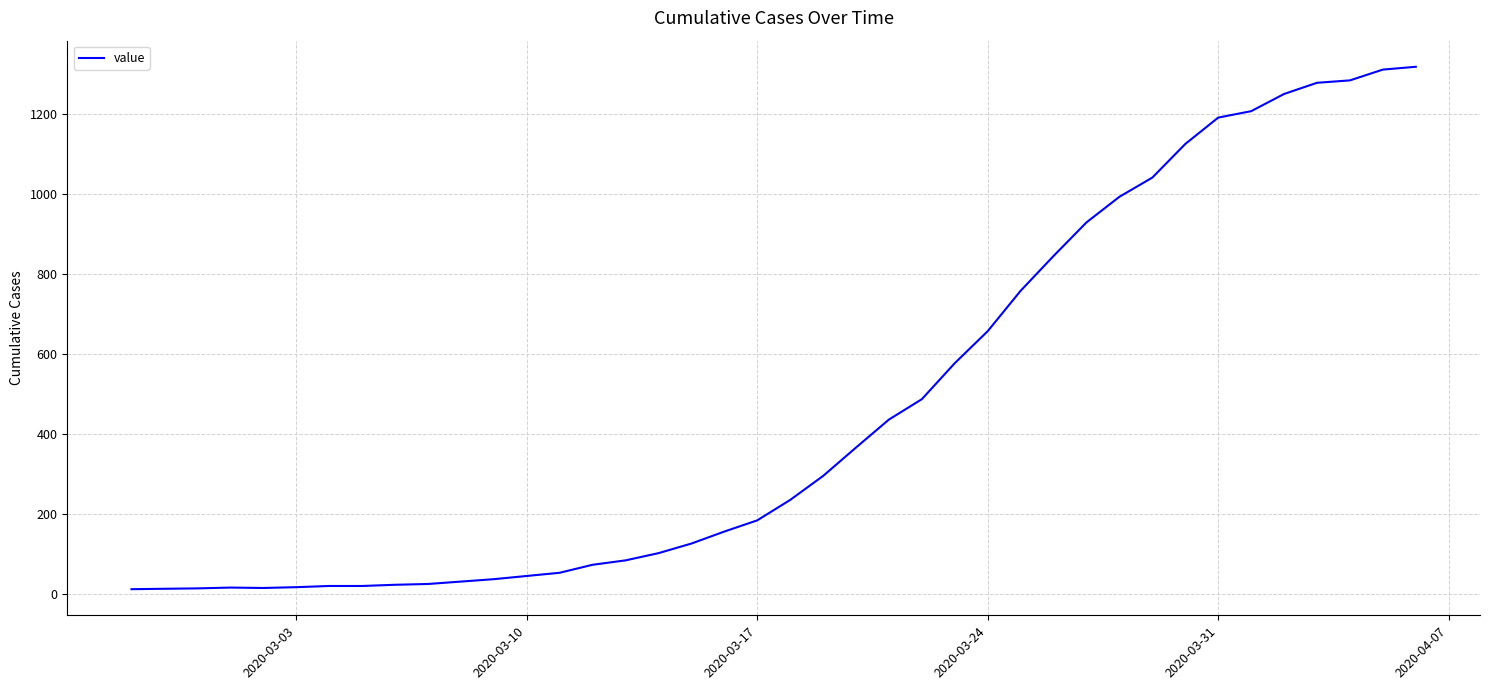

What is the difference between the maximum and minimum values?

1306